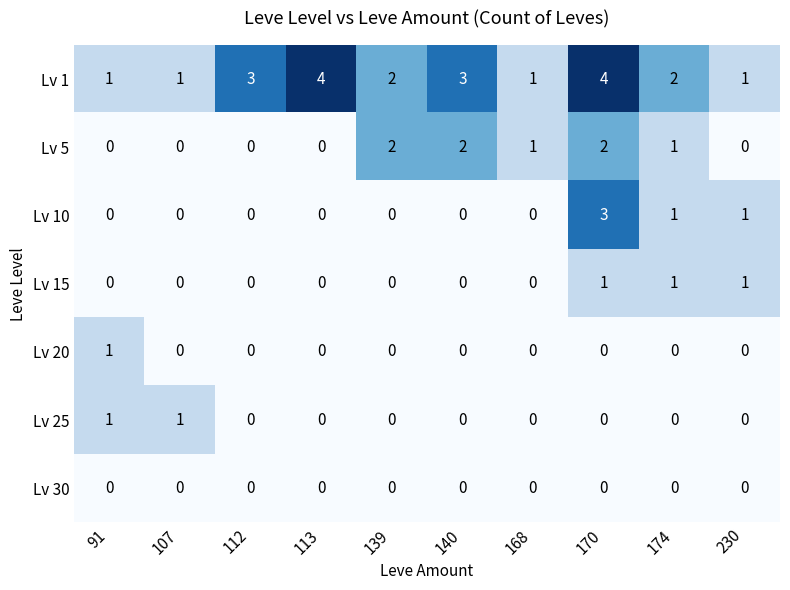

What is the sum of all Lv 10 values?

5